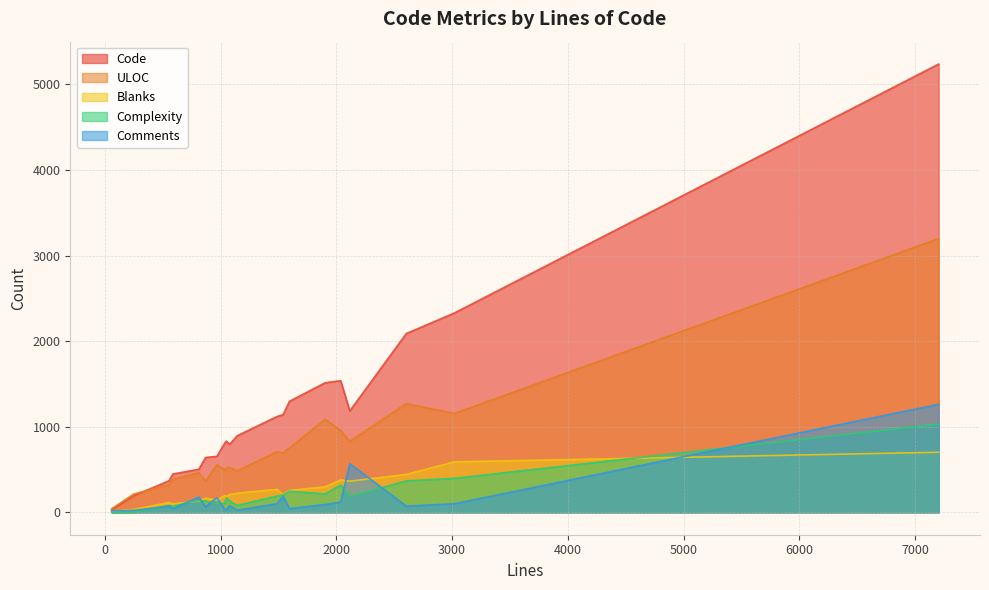

What is the sum of all ULOC values?

15021